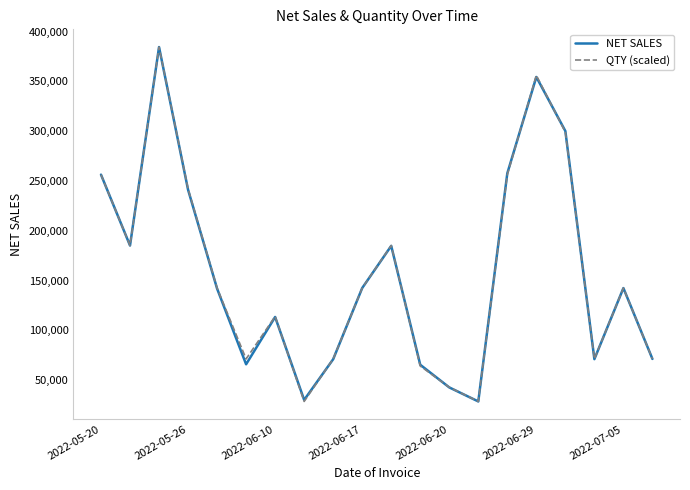

What is the smallest value displayed?

28485.9